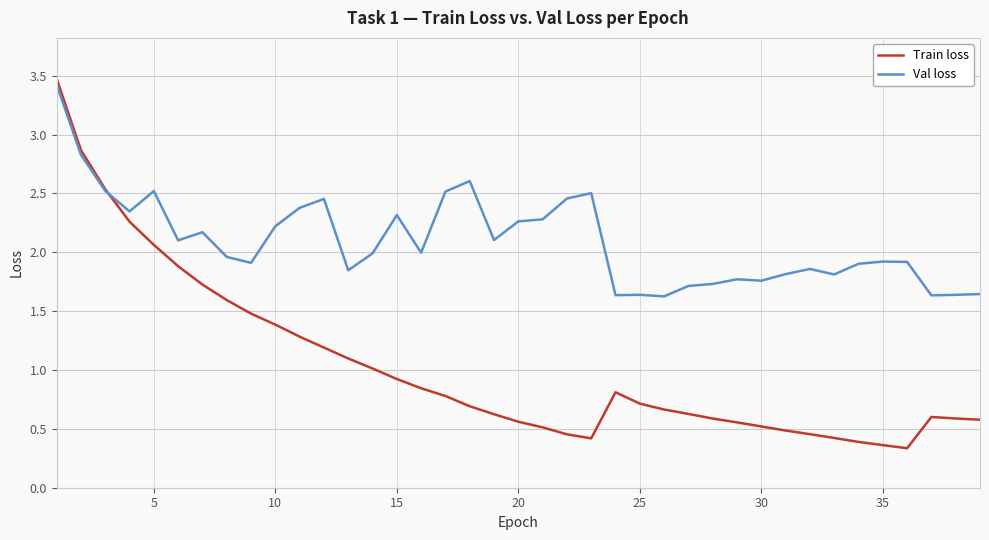

What is the highest value of the Val loss series?

3.4